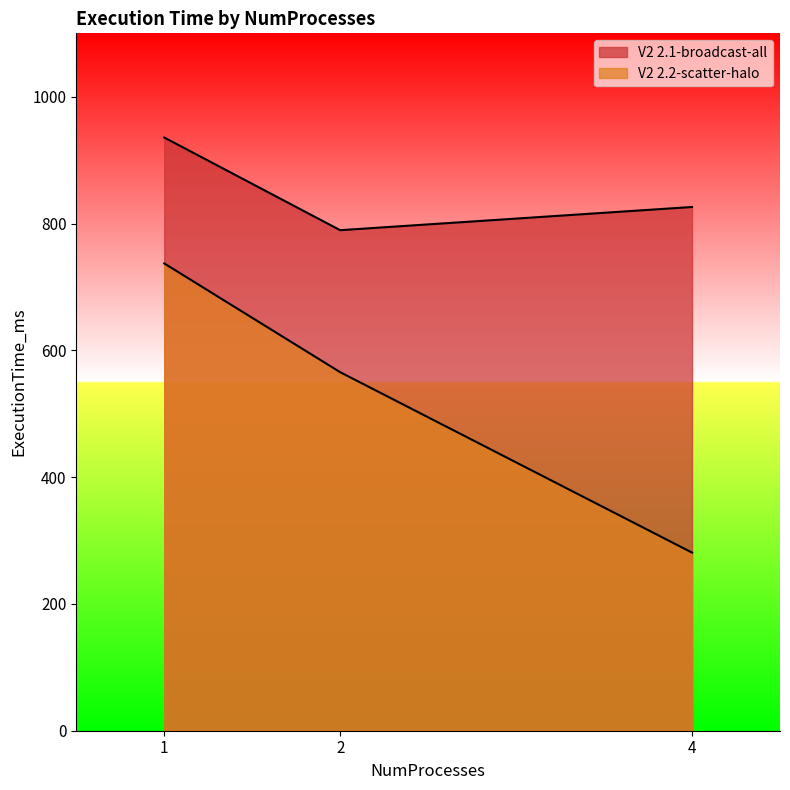

What is the total value across all series at 1?

1672.7